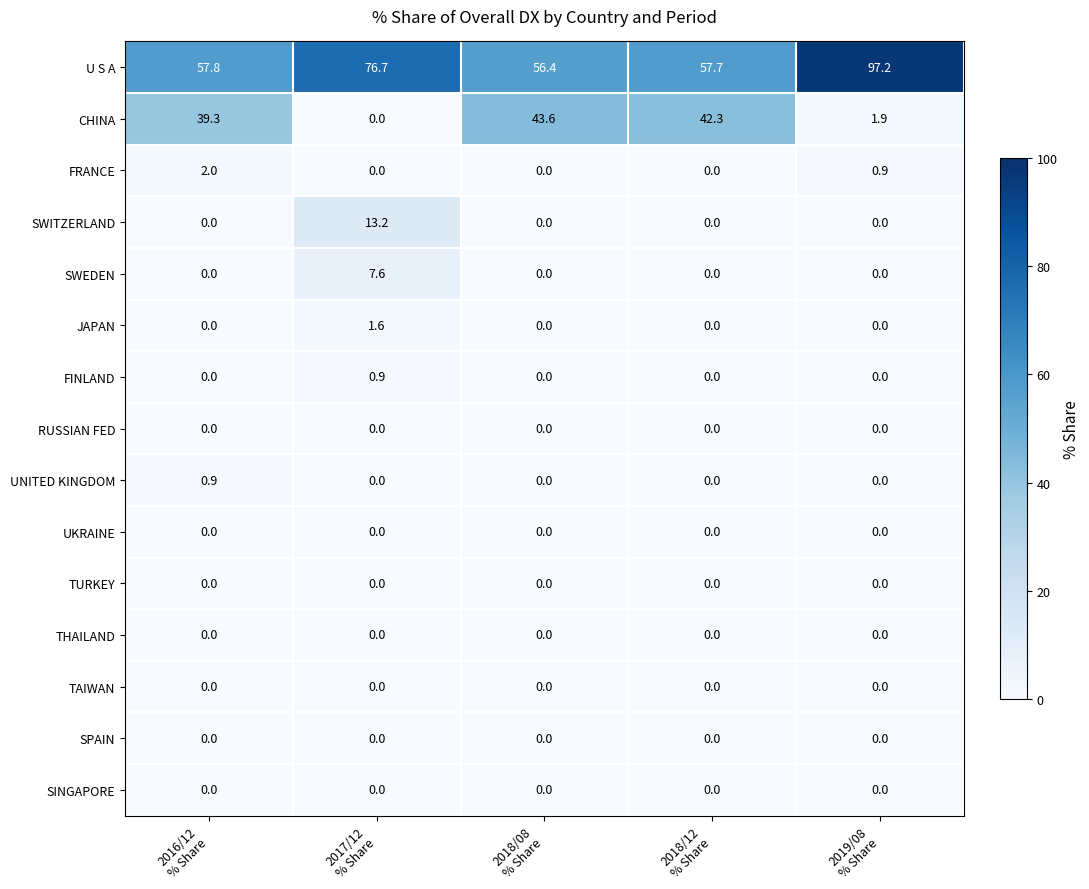

At how many categories does at least one series exceed 30?

5